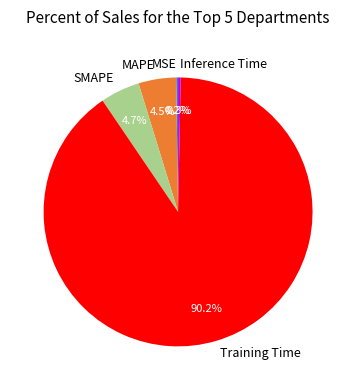

What is the majority slice?

Training Time